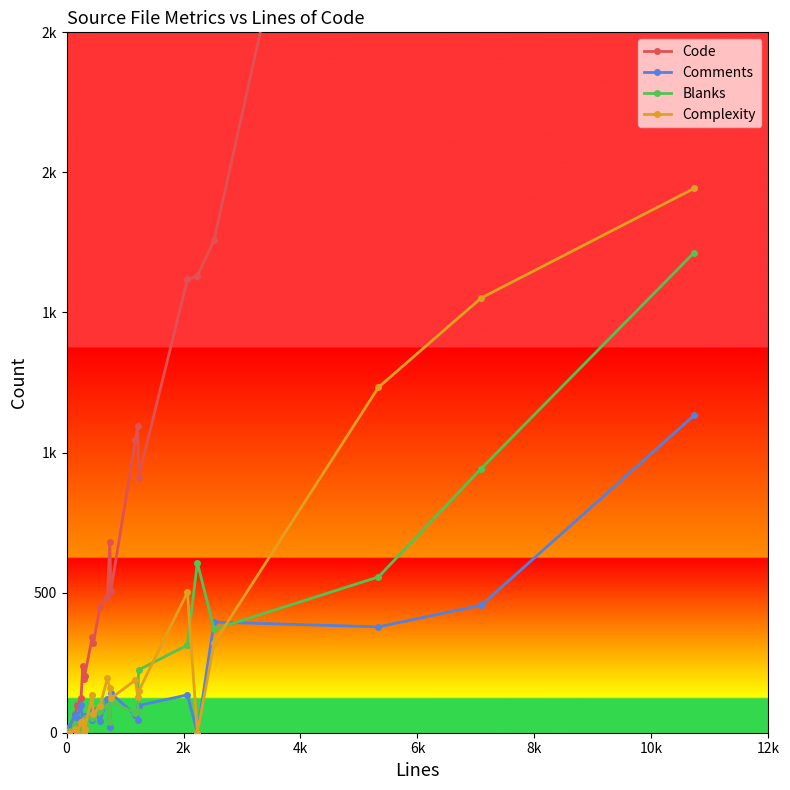

True or false: Comments has a value of 29 at 4k.

False